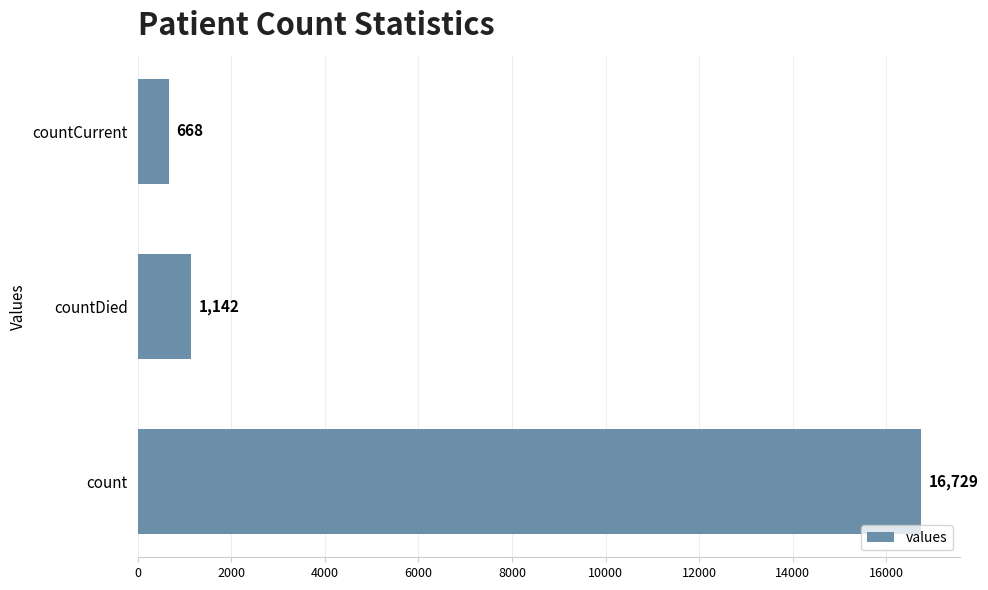

How many series are shown in this chart?

1